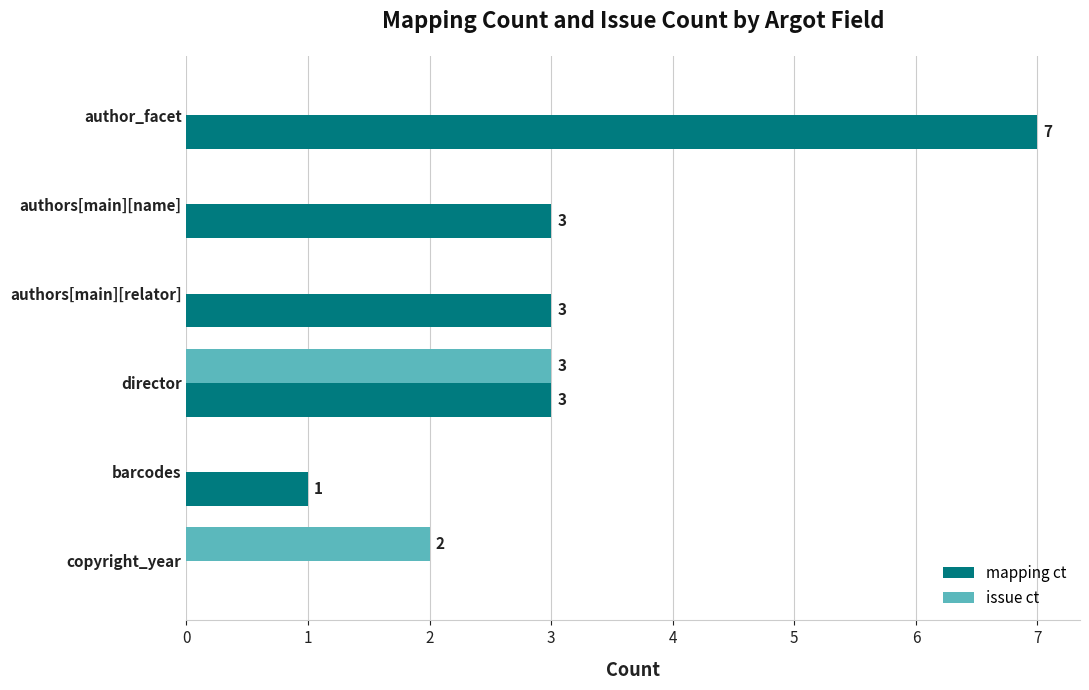

The mapping ct series shows 3 at author_facet. True or false?

False